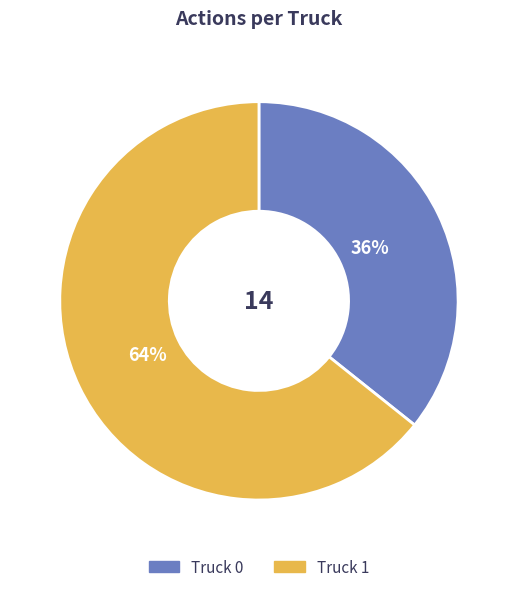

Is there any slice that represents more than half of the pie?

Yes